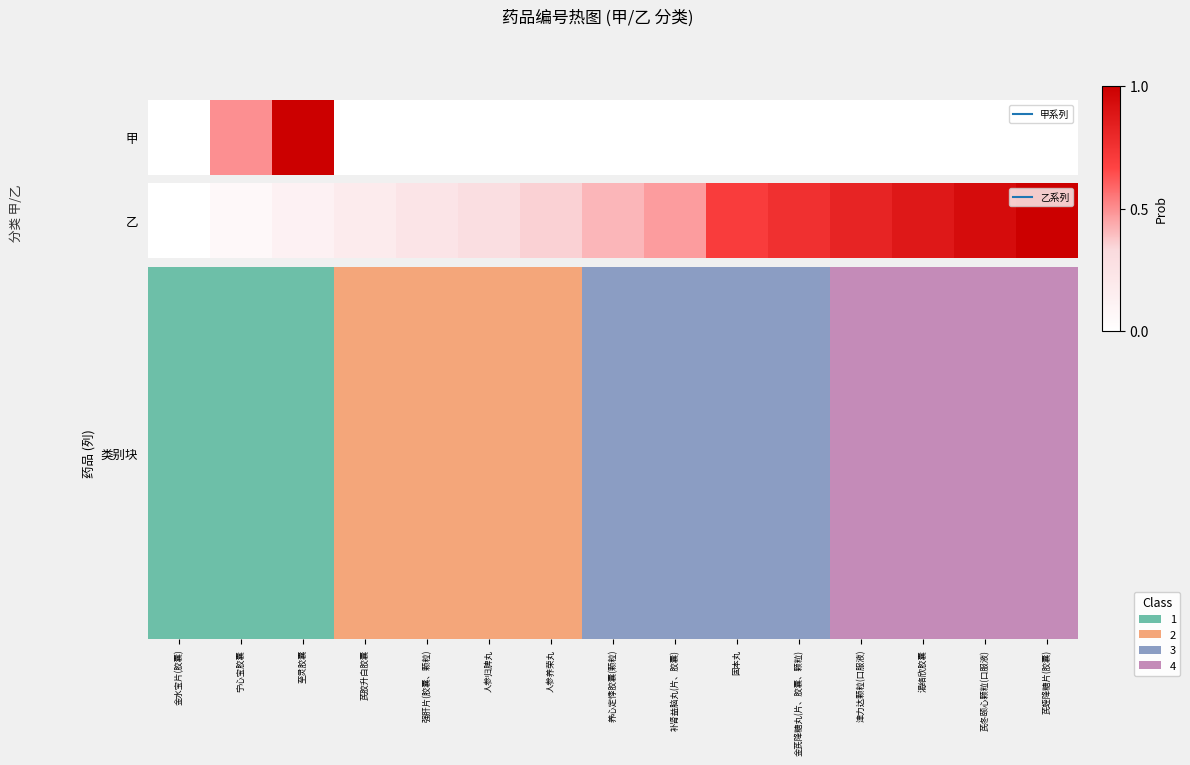

What value does the data have at 芪蛭降糖片(胶囊)?

3